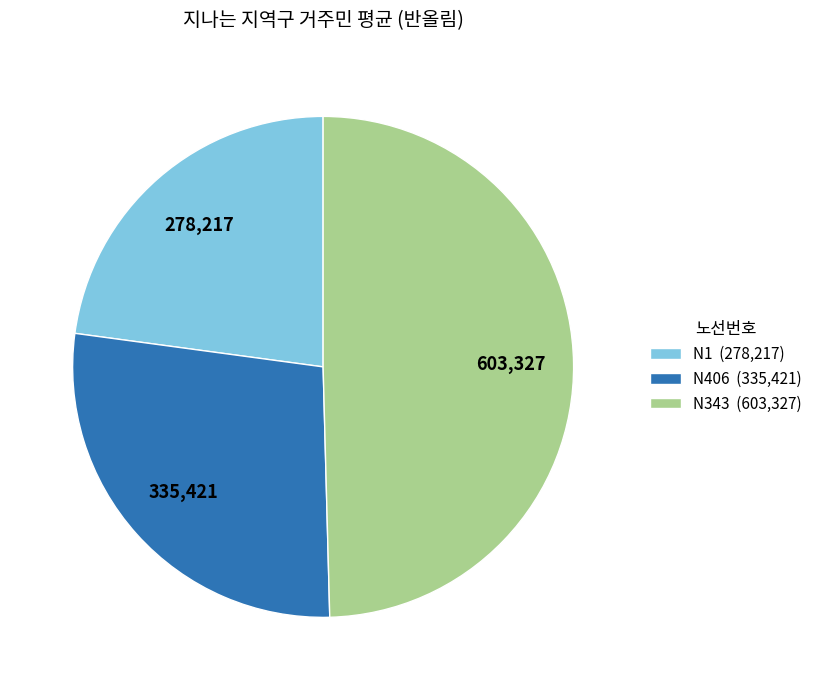

Approximately how many times larger is the value at N406 (335,421) compared to N1 (278,217)?

1.2